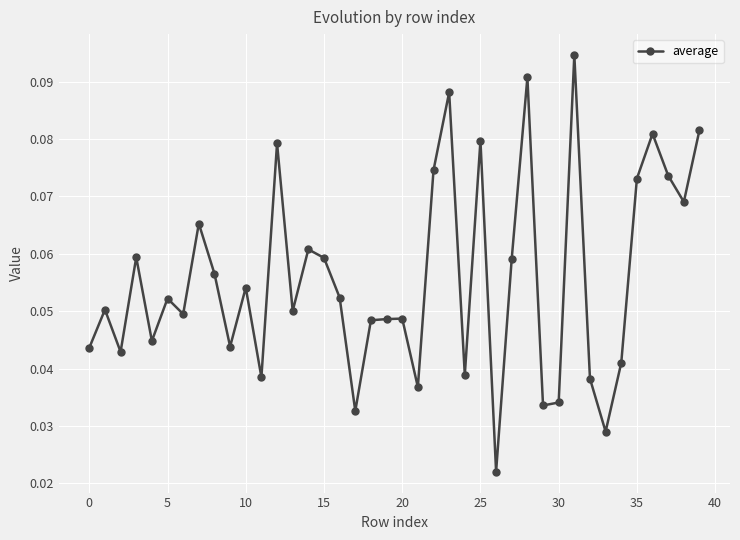

What is the sum of all values?

2.2